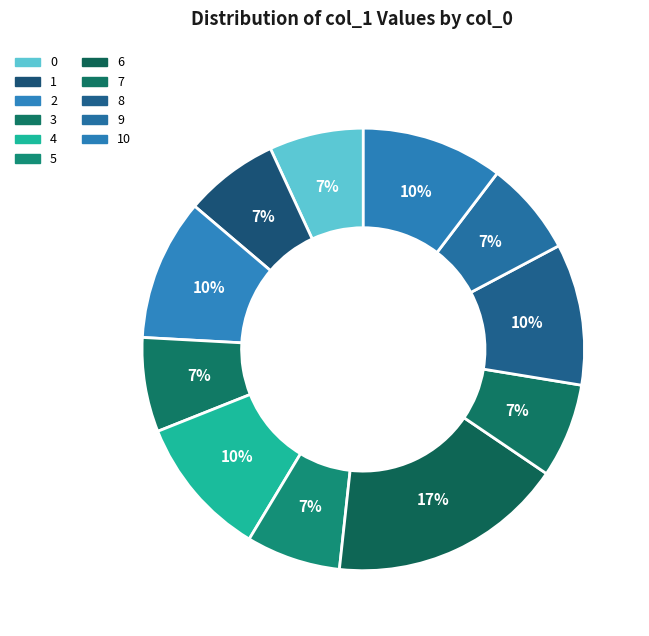

Which category has the biggest portion of the pie?

6